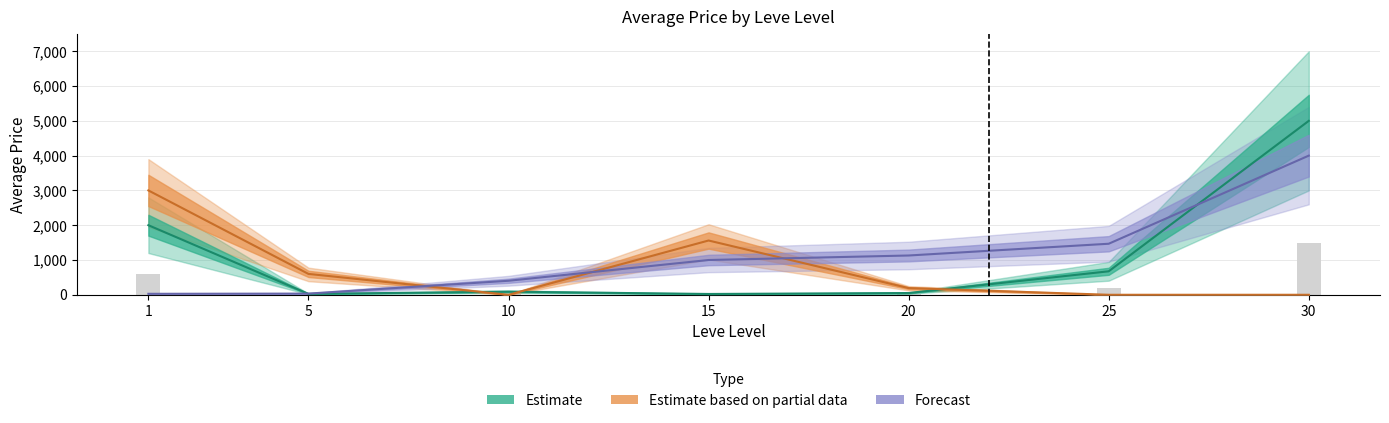

Rank the categories by Estimate value from lowest to highest.

15, 5, 20, 10, 25, 1, 30